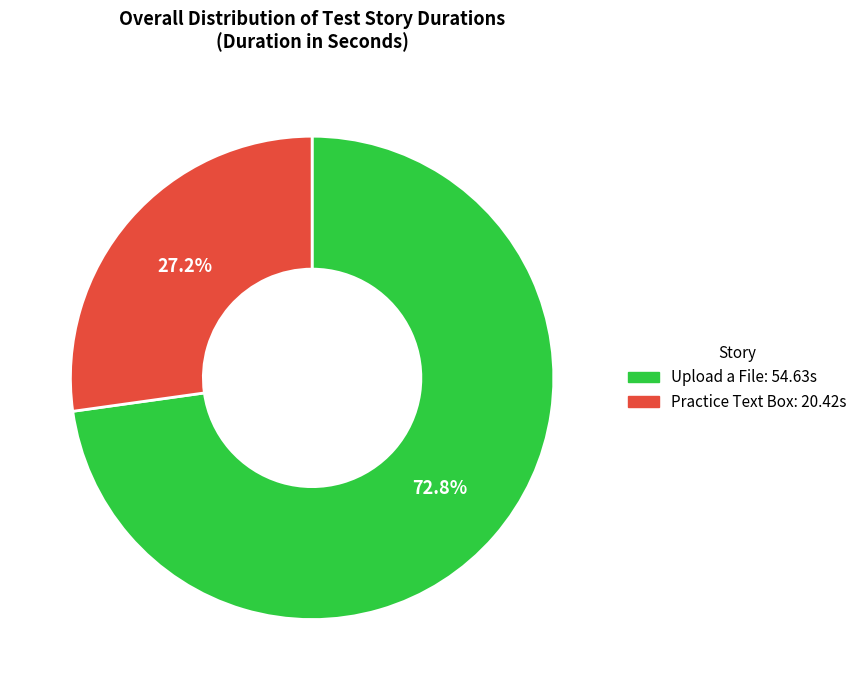

Rank the categories by value from highest to lowest.

Upload a File, Practice Text Box